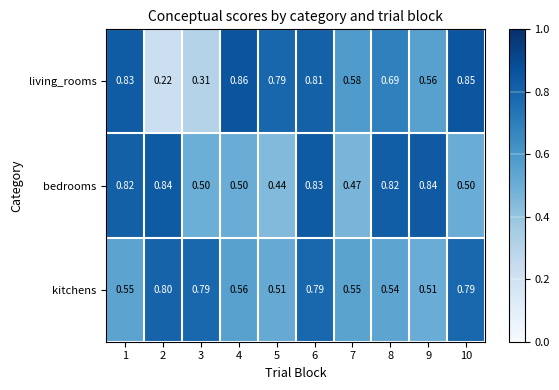

Is the value of bedrooms at 6 greater than the value of kitchens at 4?

Yes